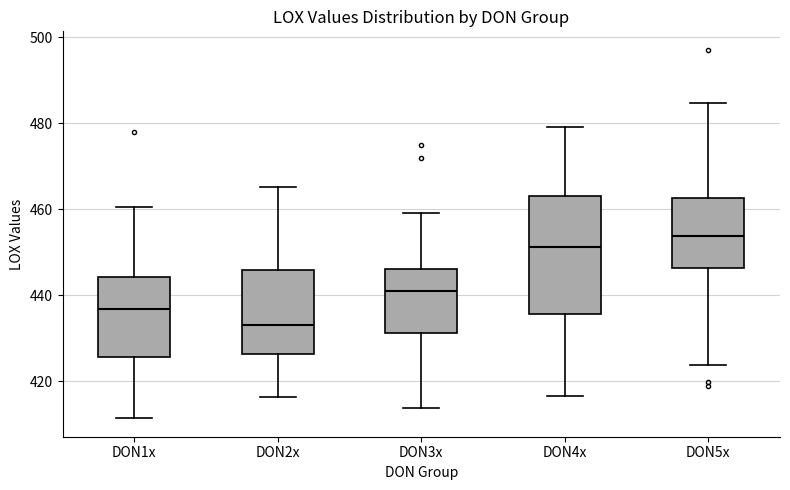

Which box has the highest median line?

DON5x